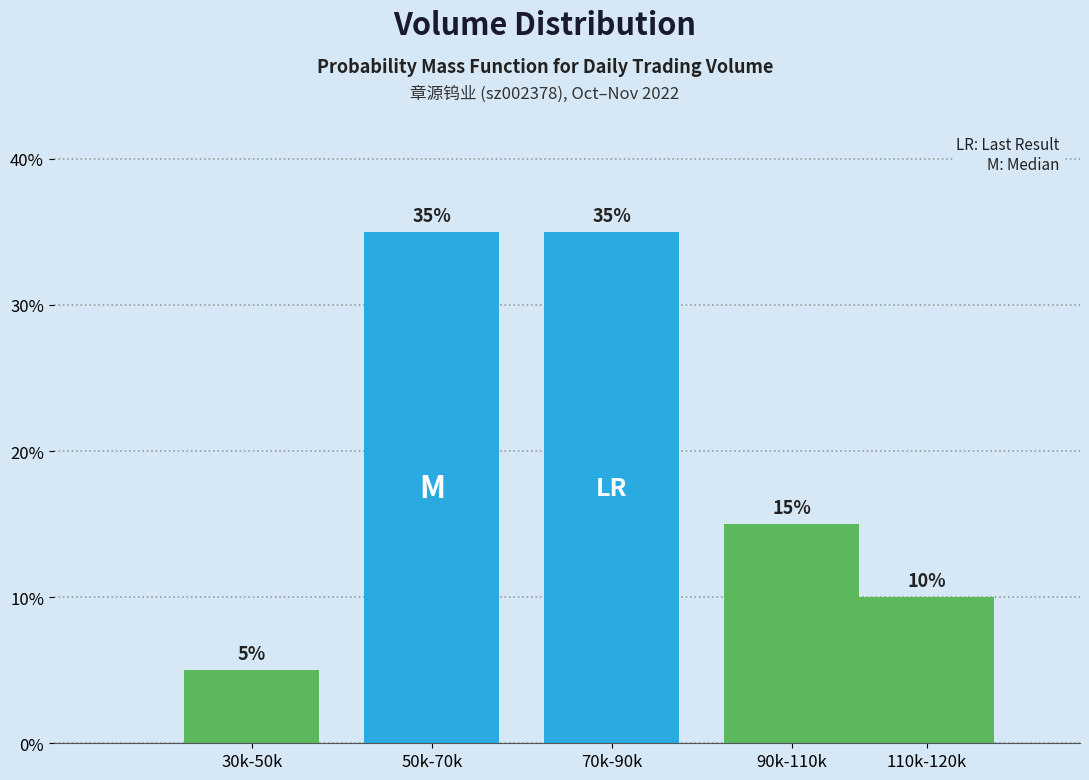

Reading left to right, list all the values displayed in this chart.

30k-50k=5	50k-70k=35	70k-90k=35	90k-110k=15	110k-120k=10